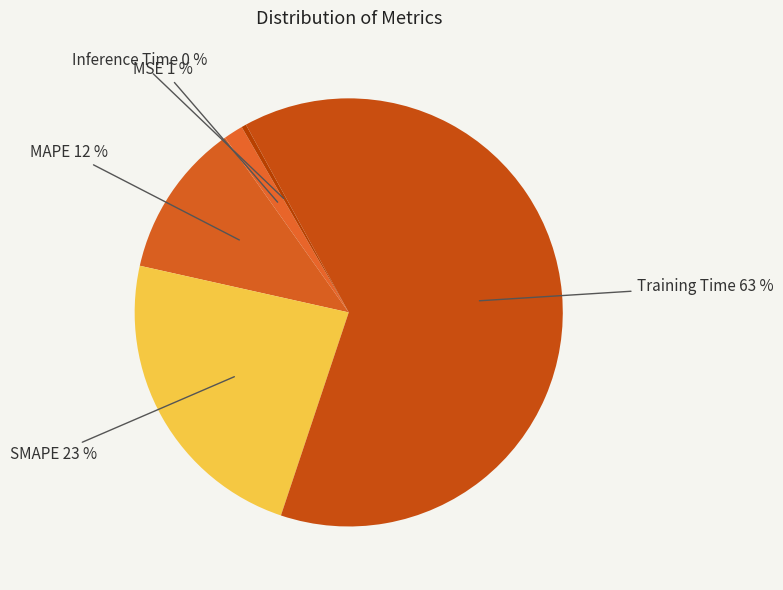

Does any single category account for the majority?

Yes